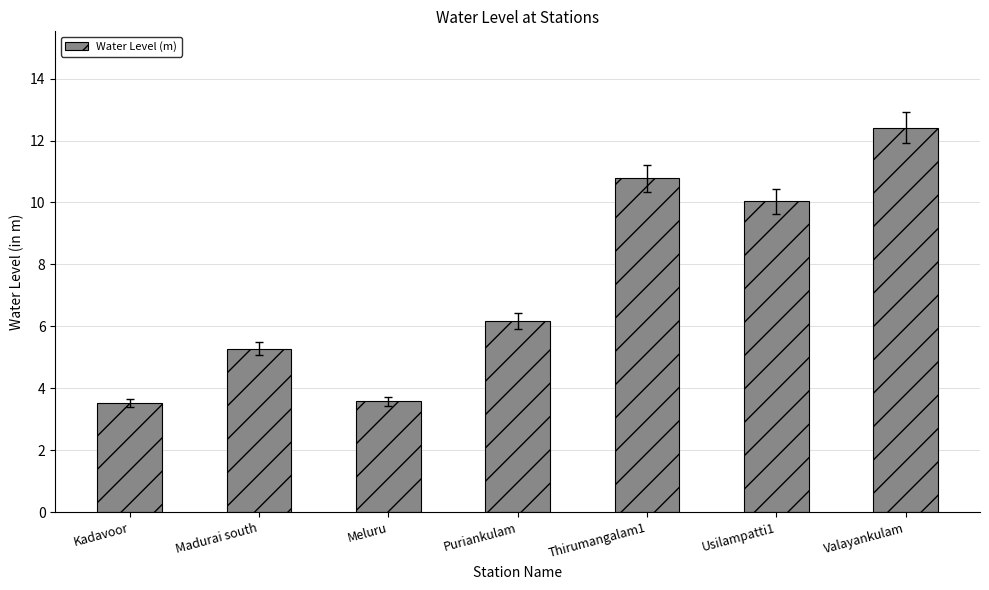

The chart shows a value of 10.4 at Puriankulam. True or false?

False